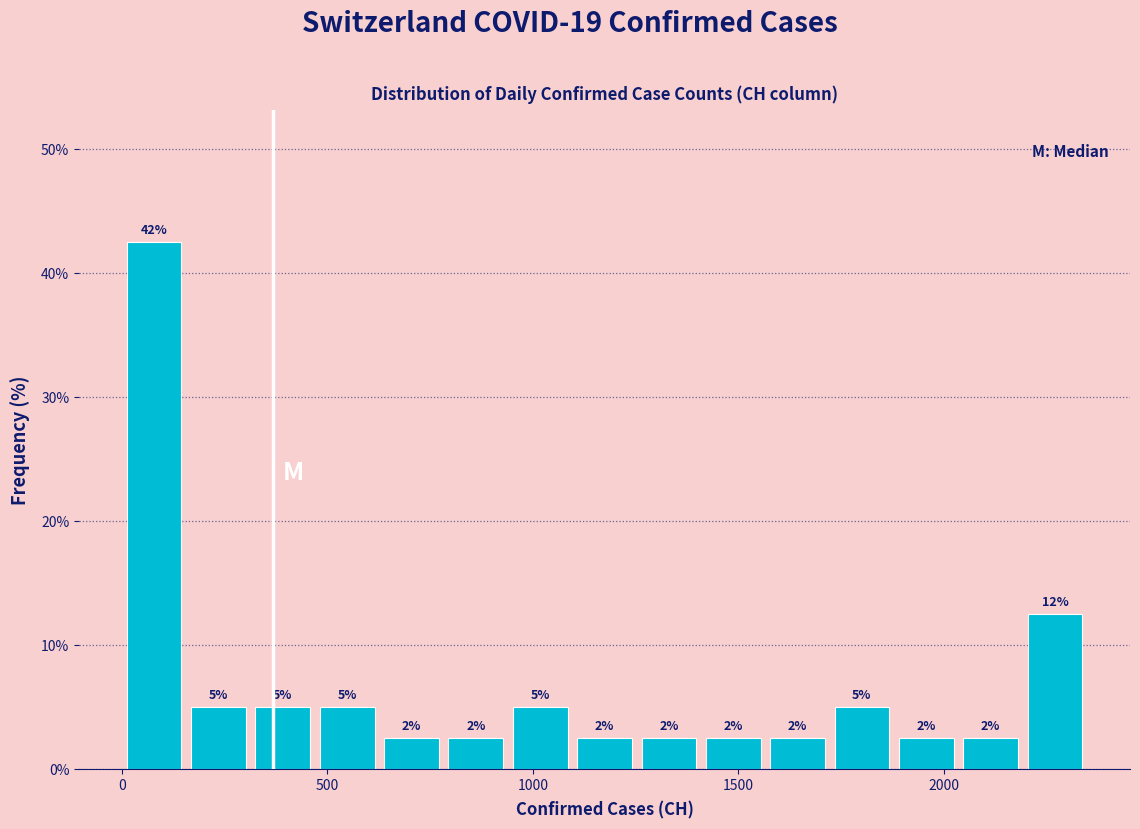

Read against the x-axis, roughly where is the centre of the tallest bar?

100